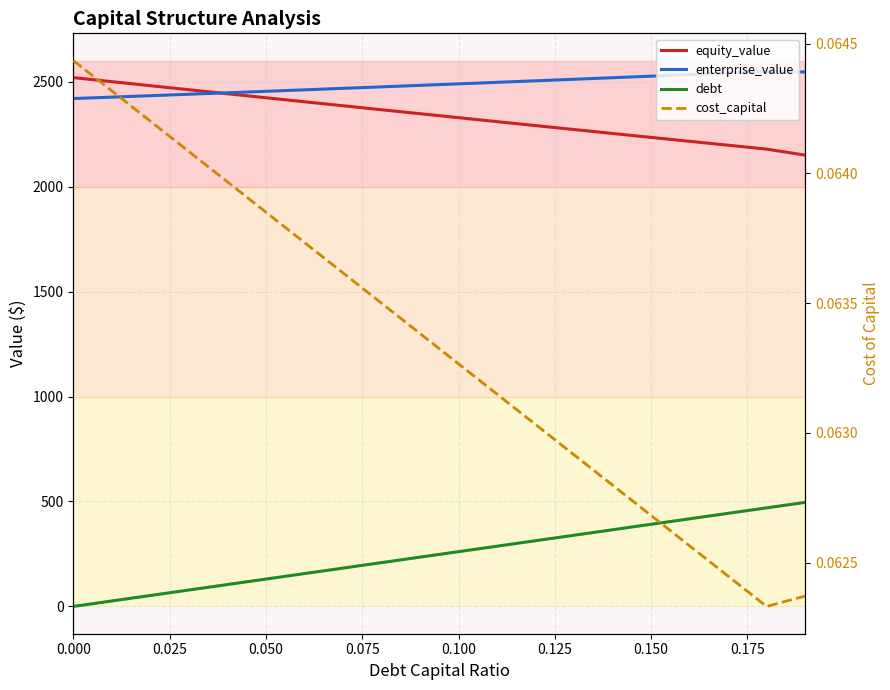

Rank the series by their maximum value, from lowest to highest.

cost_capital, debt, equity_value, enterprise_value